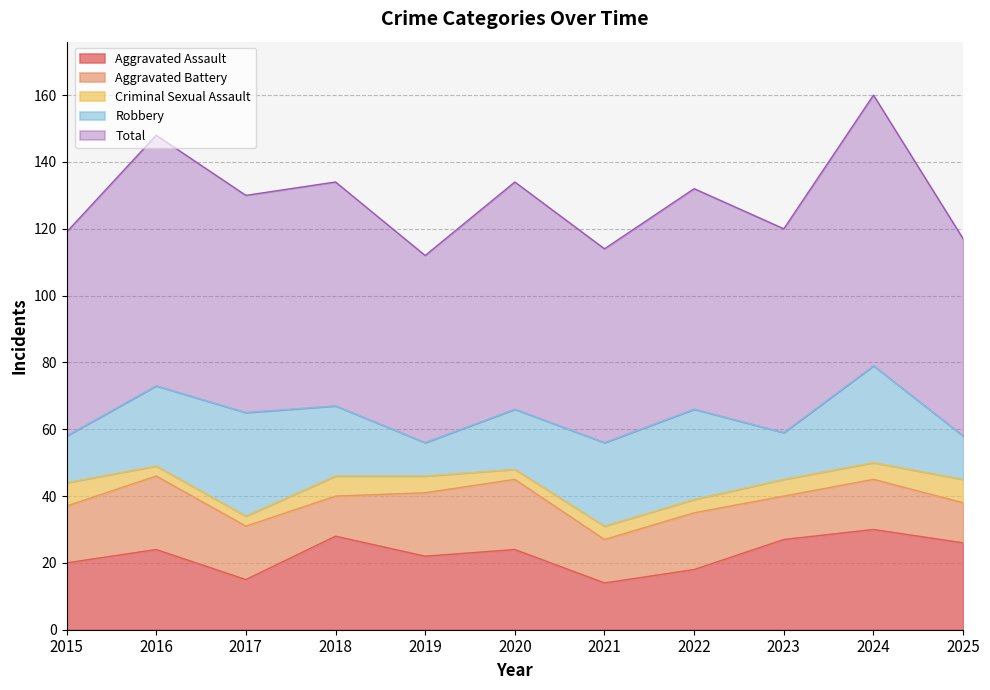

Rank the series at 2015 from lowest to highest value.

Criminal Sexual Assault, Robbery, Aggravated Battery, Aggravated Assault, Total